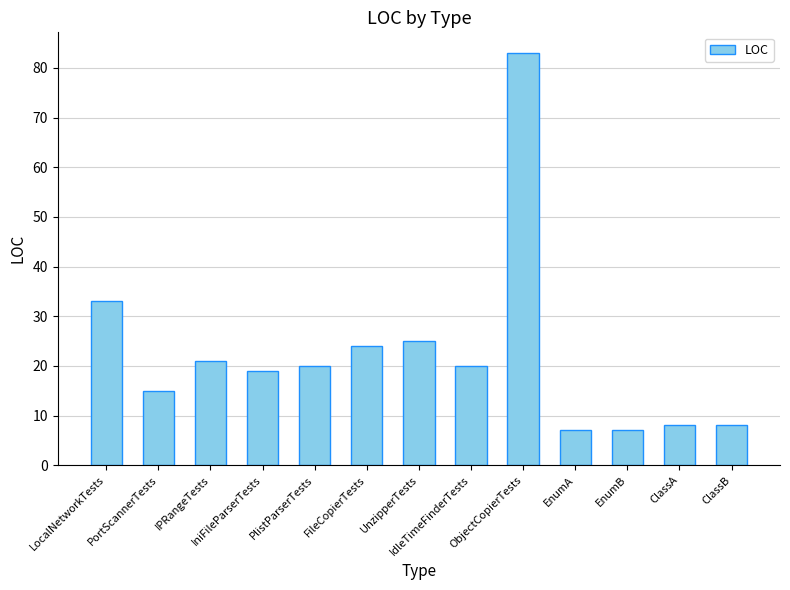

What is the difference between the maximum and minimum values?

76